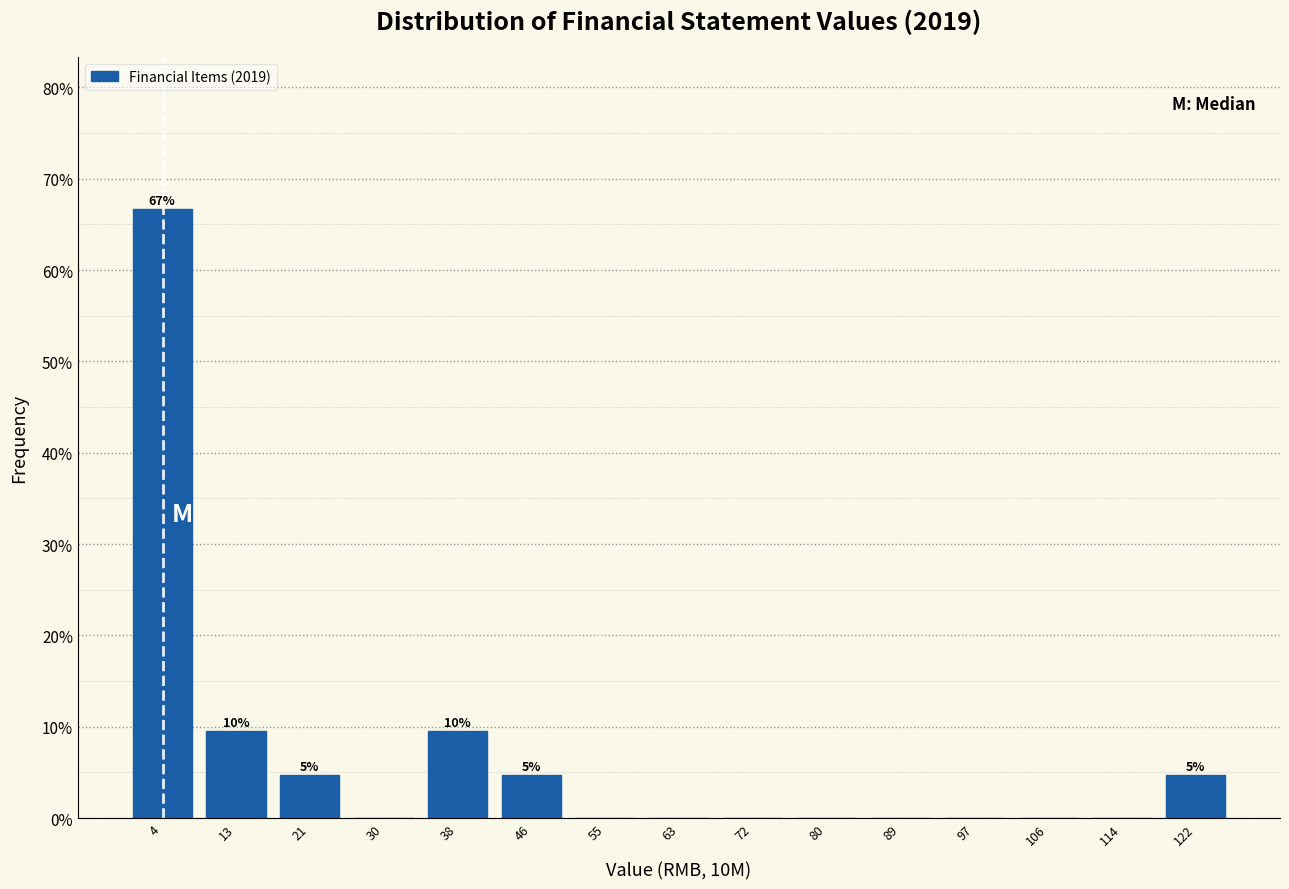

Over which range of the x-axis is the bar tallest?

0 to 8